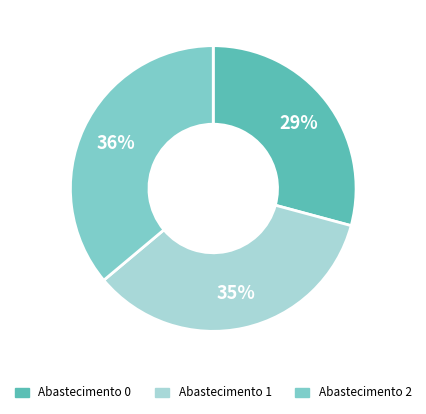

Is there any slice that represents more than half of the pie?

No